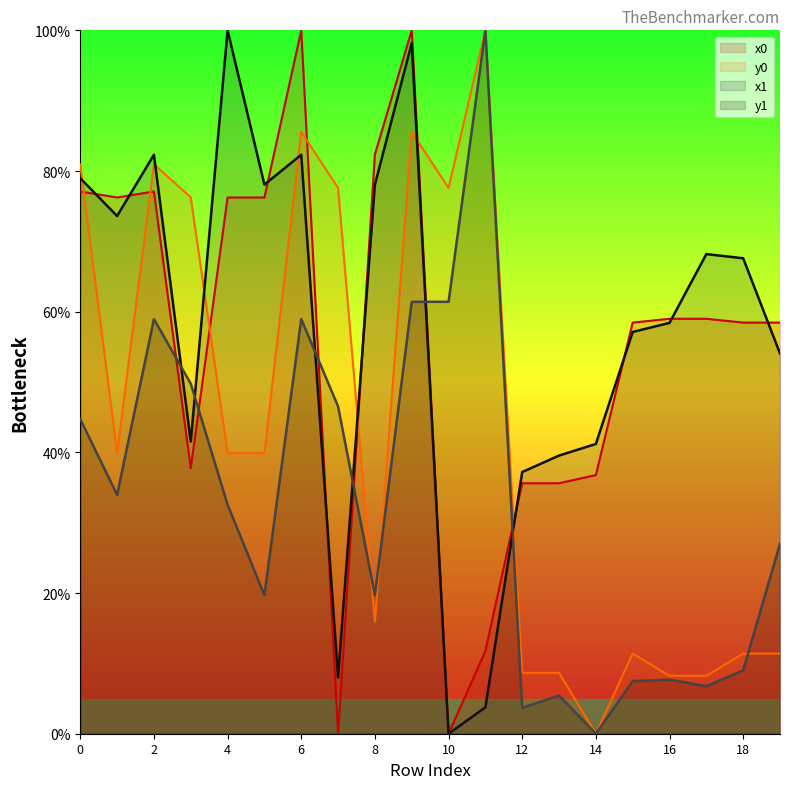

What are all the series names shown in the legend?

x0, y0, x1, y1